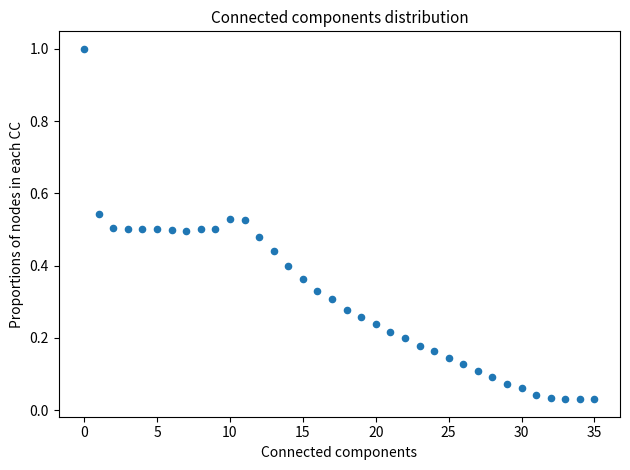

What is the range of Y values (max minus min)?

1.0